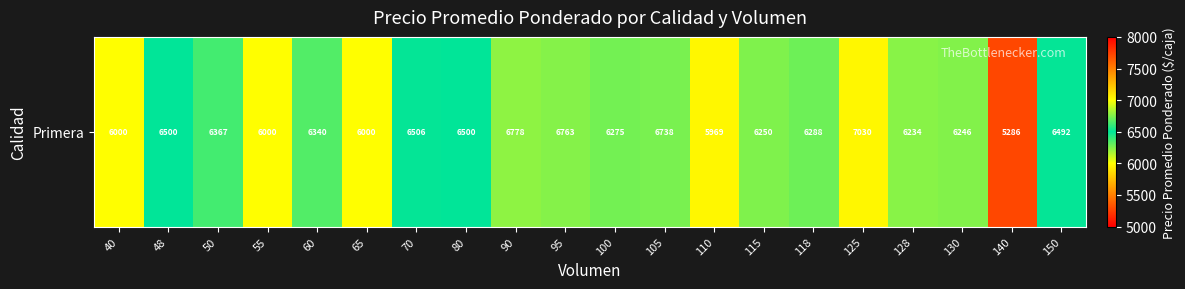

At which category does the chart reach its minimum across all series?

140